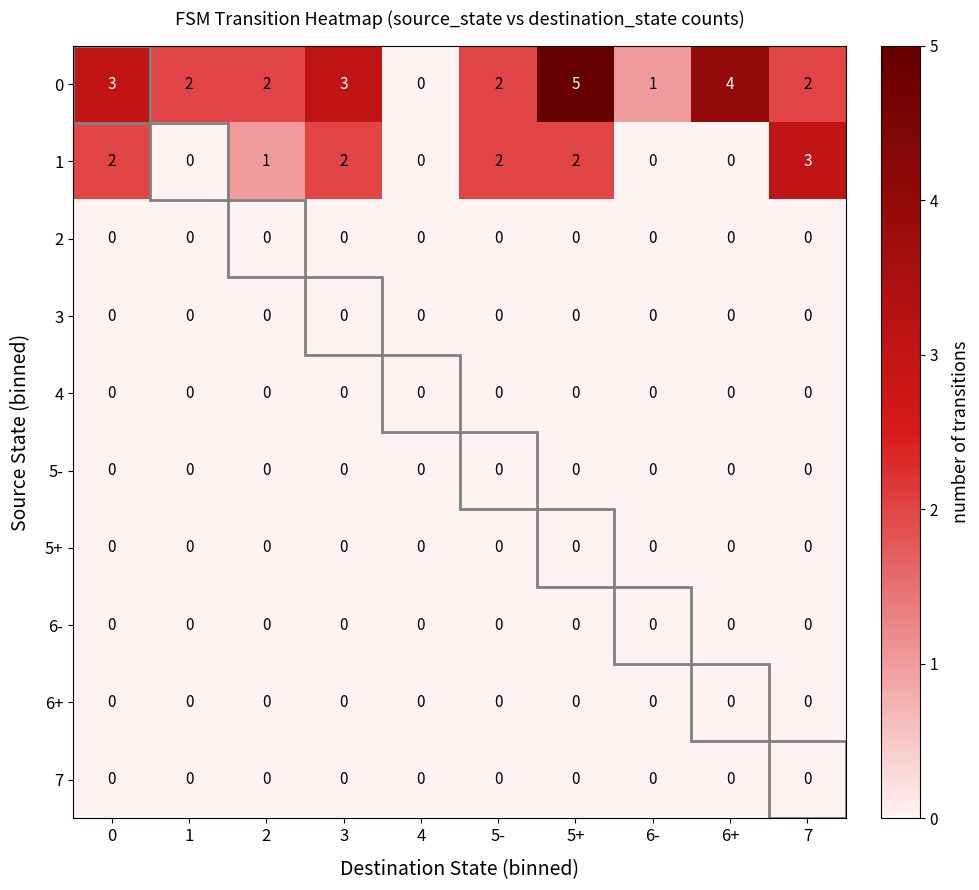

The value of 0 at 6+ is 1. True or false?

False